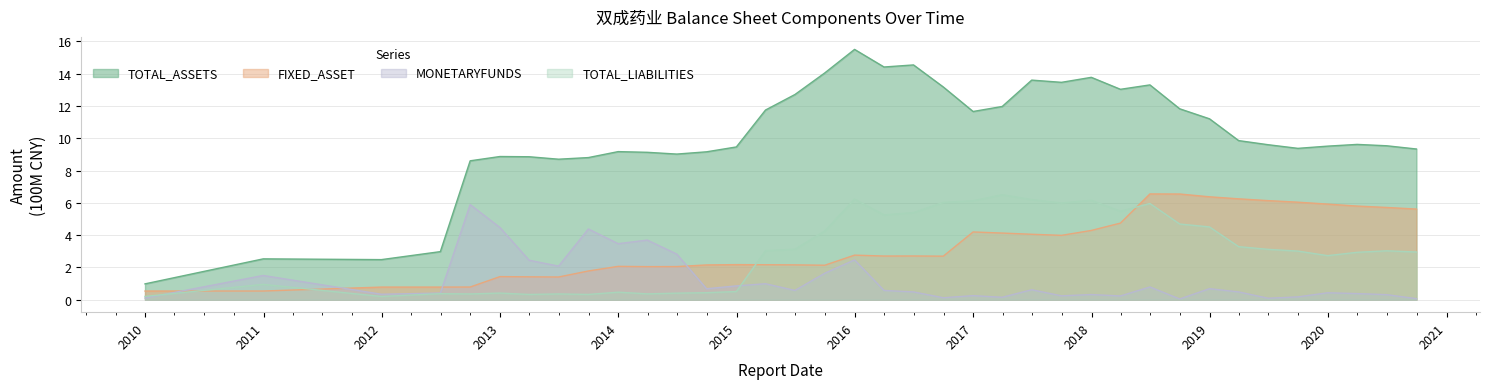

True or false: FIXED_ASSET and TOTAL_ASSETS intersect in this chart.

False